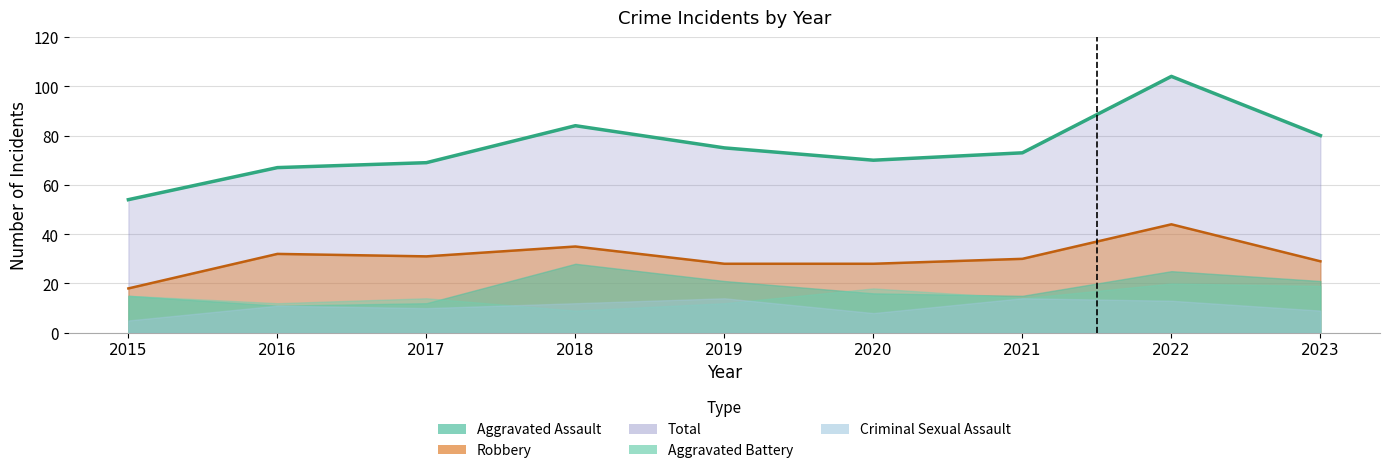

Rank the series at 2019 from lowest to highest value.

Aggravated Battery, Criminal Sexual Assault, Aggravated Assault, Robbery, Total